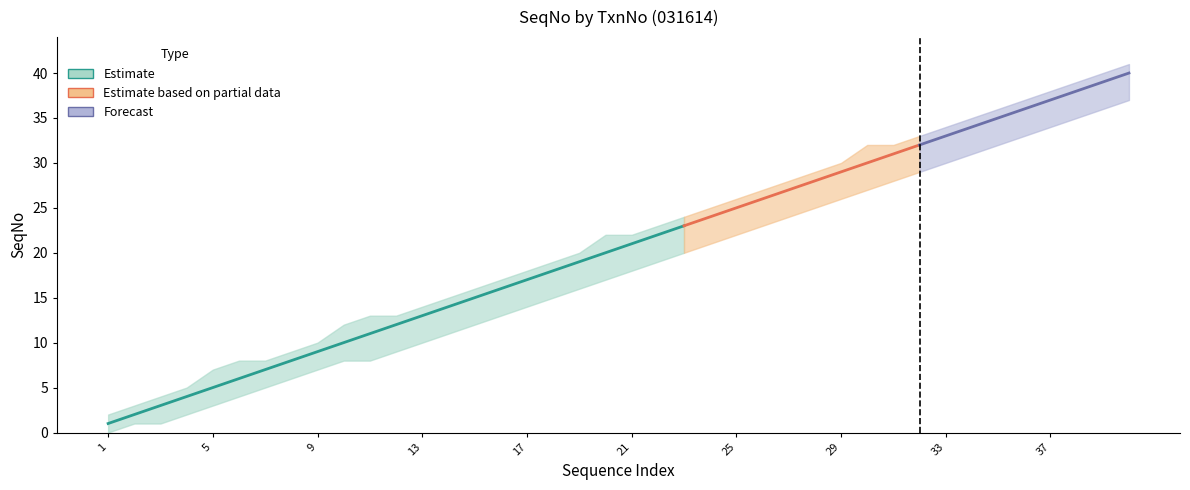

What is the value of the SeqNo_upper point at the 32nd from the left?

33